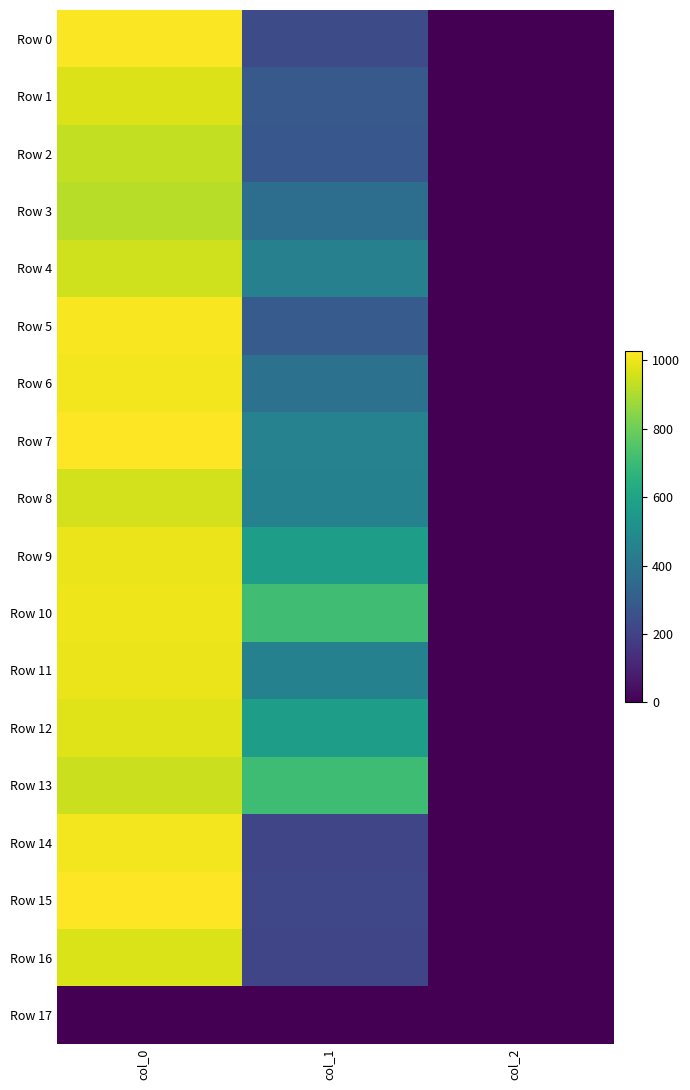

Reading right to left, list all the values displayed in this chart.

Row 0: col_2=2.0	col_1=232.9	col_0=1020.0
Row 1: col_2=2.0	col_1=286.9	col_0=973.3
Row 2: col_2=2.0	col_1=280.1	col_0=933.3
Row 3: col_2=2.0	col_1=371.2	col_0=916.7
Row 4: col_2=2.0	col_1=445.5	col_0=953.3
Row 5: col_2=2.0	col_1=293.6	col_0=1016.7
Row 6: col_2=2.0	col_1=384.8	col_0=1010.0
Row 7: col_2=2.0	col_1=455.6	col_0=1026.7
Row 8: col_2=2.0	col_1=452.2	col_0=956.7
Row 9: col_2=2.0	col_1=577.1	col_0=996.7
Row 10: col_2=2.0	col_1=712.1	col_0=1000.0
Row 11: col_2=2.0	col_1=452.2	col_0=996.7
Row 12: col_2=2.0	col_1=577.1	col_0=976.7
Row 13: col_2=2.0	col_1=708.8	col_0=943.3
Row 14: col_2=2.0	col_1=216.0	col_0=1010.0
Row 15: col_2=2.0	col_1=219.4	col_0=1026.7
Row 16: col_2=2.0	col_1=216.0	col_0=970.0
Row 17: col_2=0.0	col_1=0.0	col_0=0.0